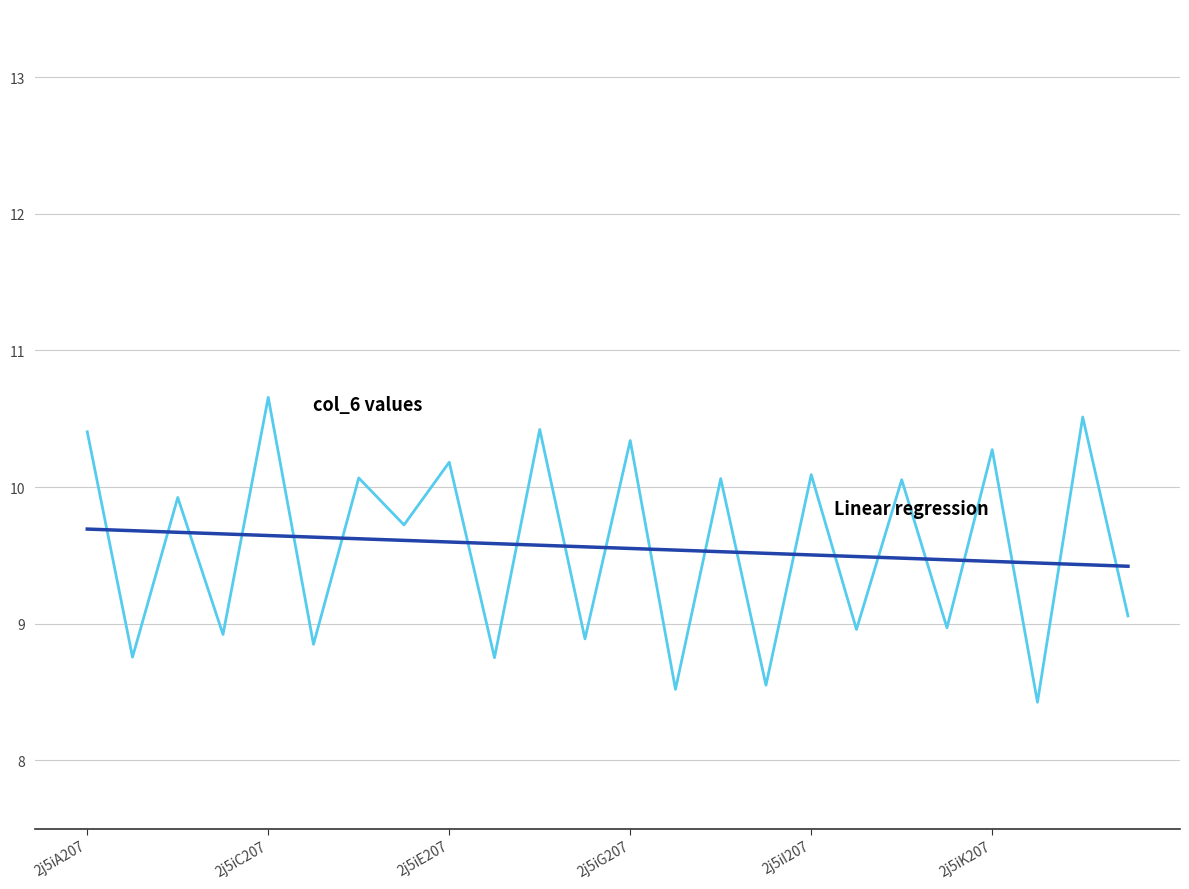

What is the smallest value displayed?

8.4